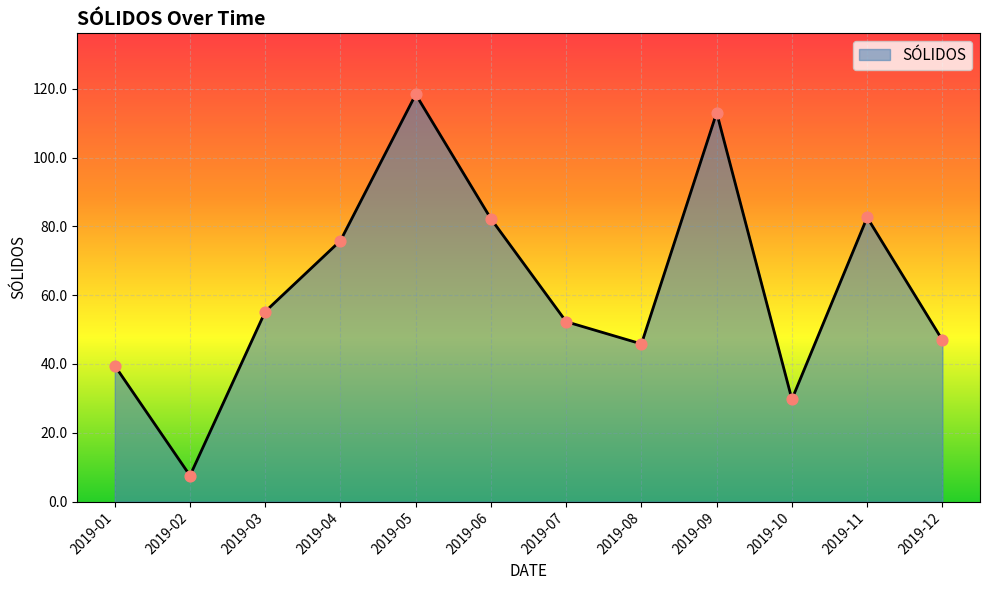

What is the change in value from 2019-09 to 2019-12?

-66.1